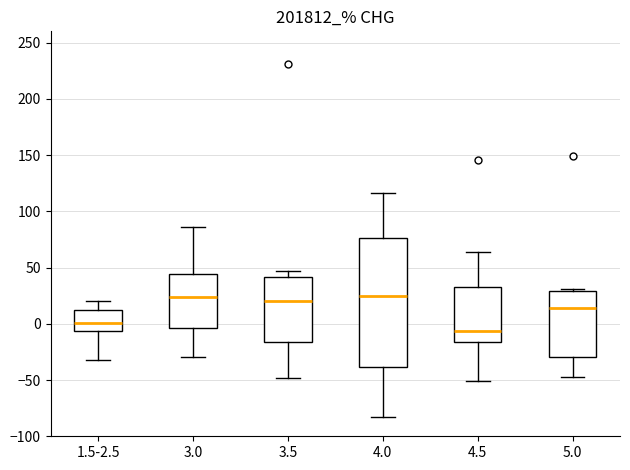

Where is the lower edge of the box for 4.0 on the y-axis? The values are not printed on the chart, so give them approximately, as read against the axis.

-40